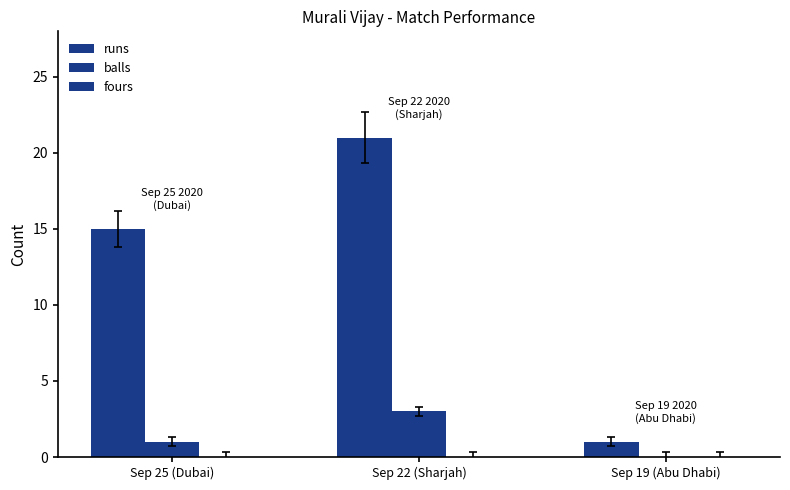

Which series has the widest spread of values?

runs